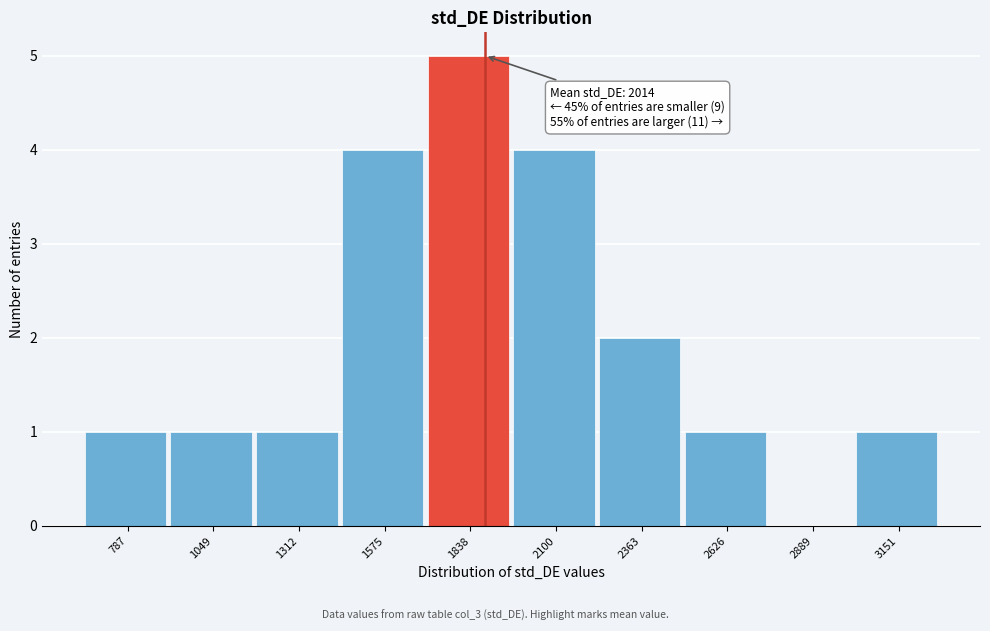

Reading left to right, transcribe all the data shown in this chart.

787=1	1049=1	1312=1	1575=4	1838=5	2100=4	2363=2	2626=1	2889=0	3151=1